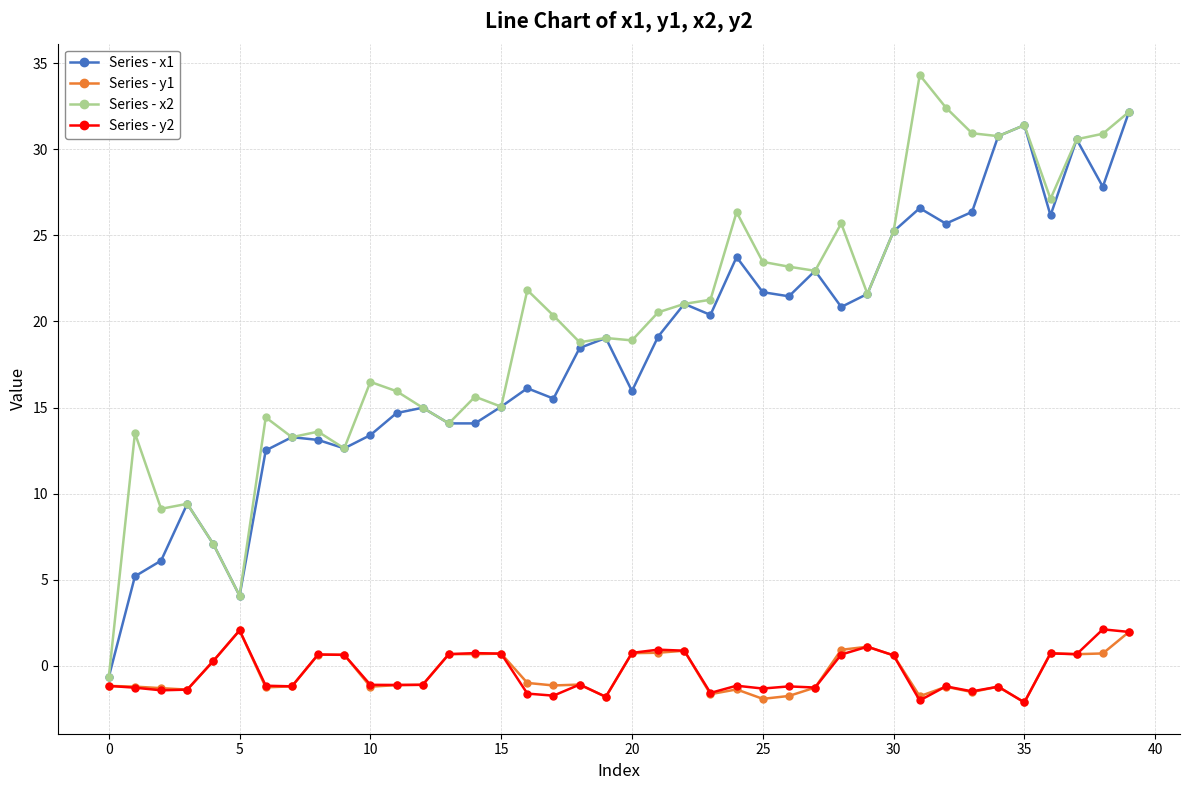

Which series has the largest range (max minus min)?

Series - x2